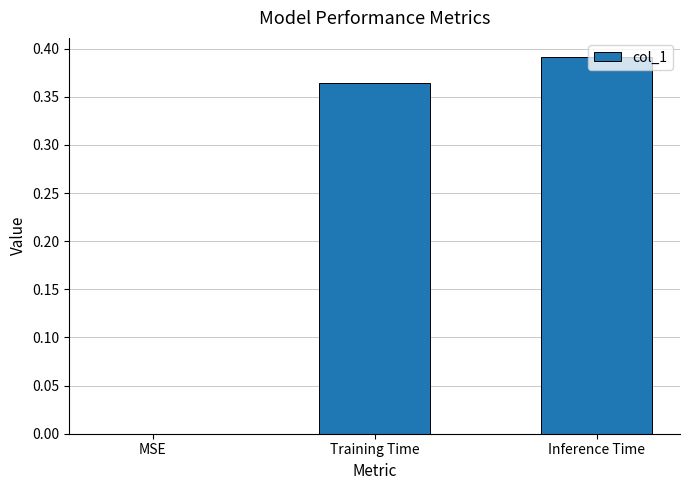

How many data points are above 0?

2